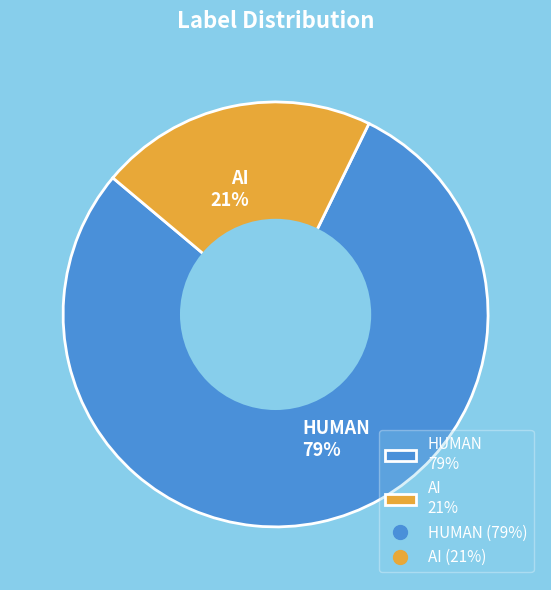

Count the number of slices in the pie.

2